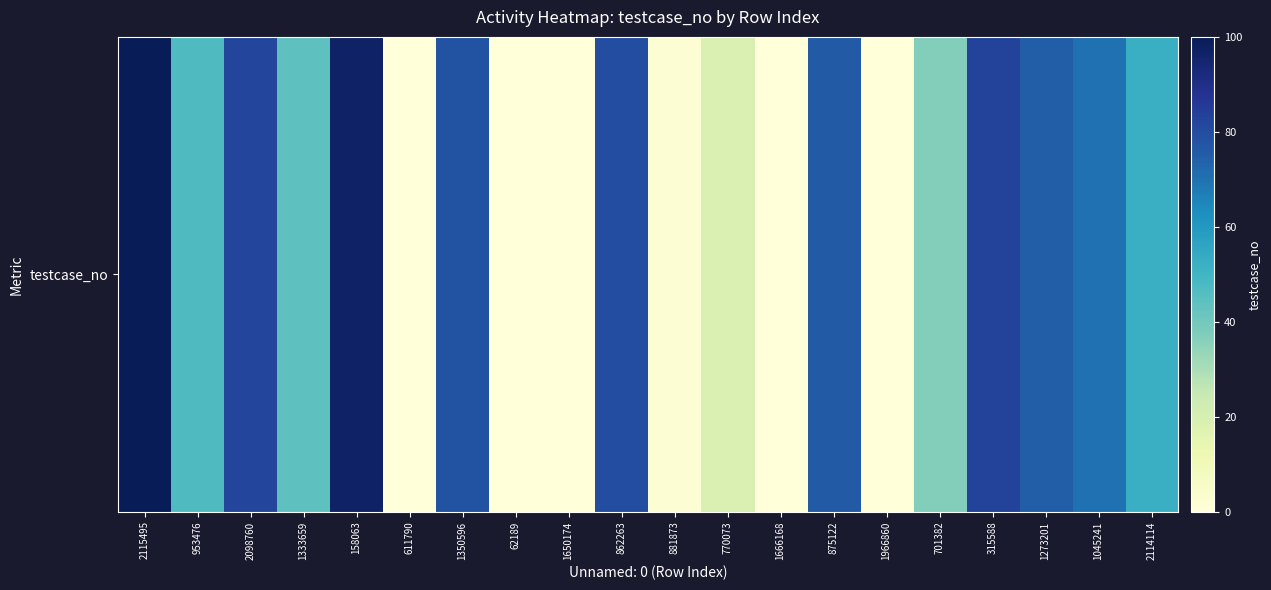

What is the maximum value shown in the chart?

100